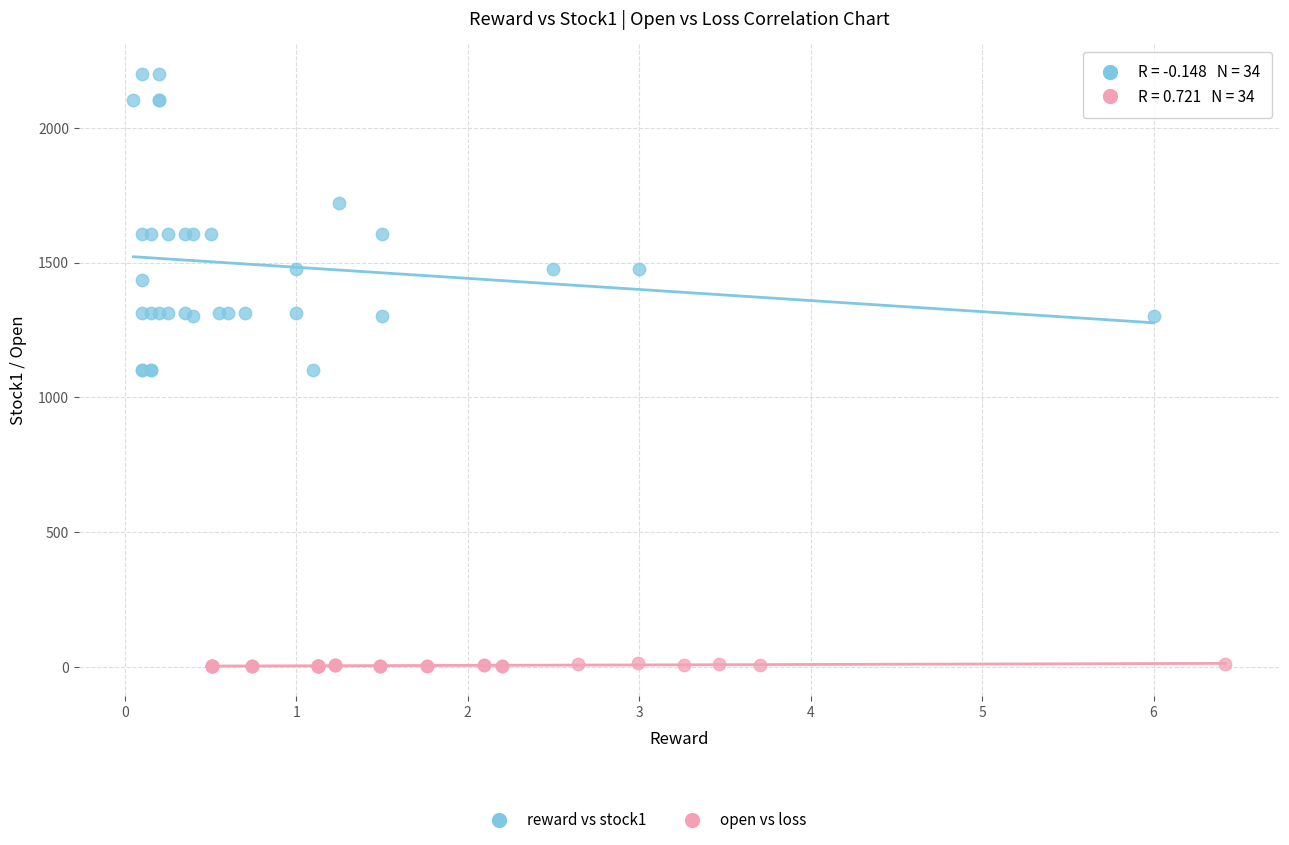

Which series contains the highest Y value?

reward vs stock1